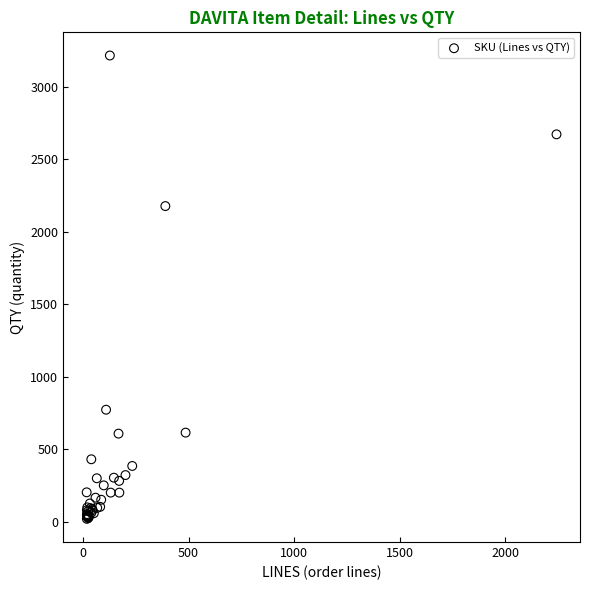

What Y value in the scatter plot is closest to 1617?

2177